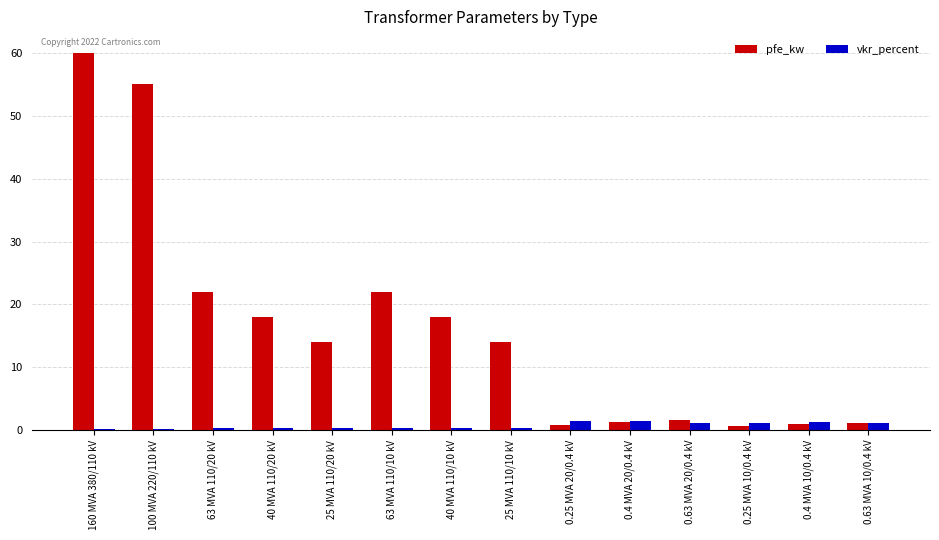

List the series in order of their peak value, highest first.

pfe_kw, vkr_percent